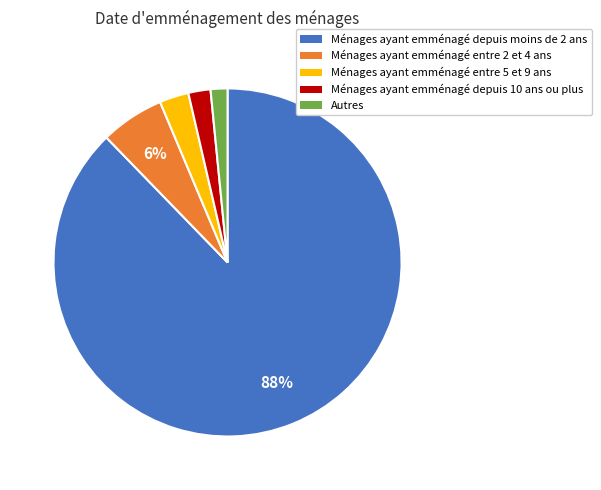

Do Ménages ayant emménagé entre 5 et 9 ans and Ménages ayant emménagé depuis moins de 2 ans together represent more than half of the pie?

Yes